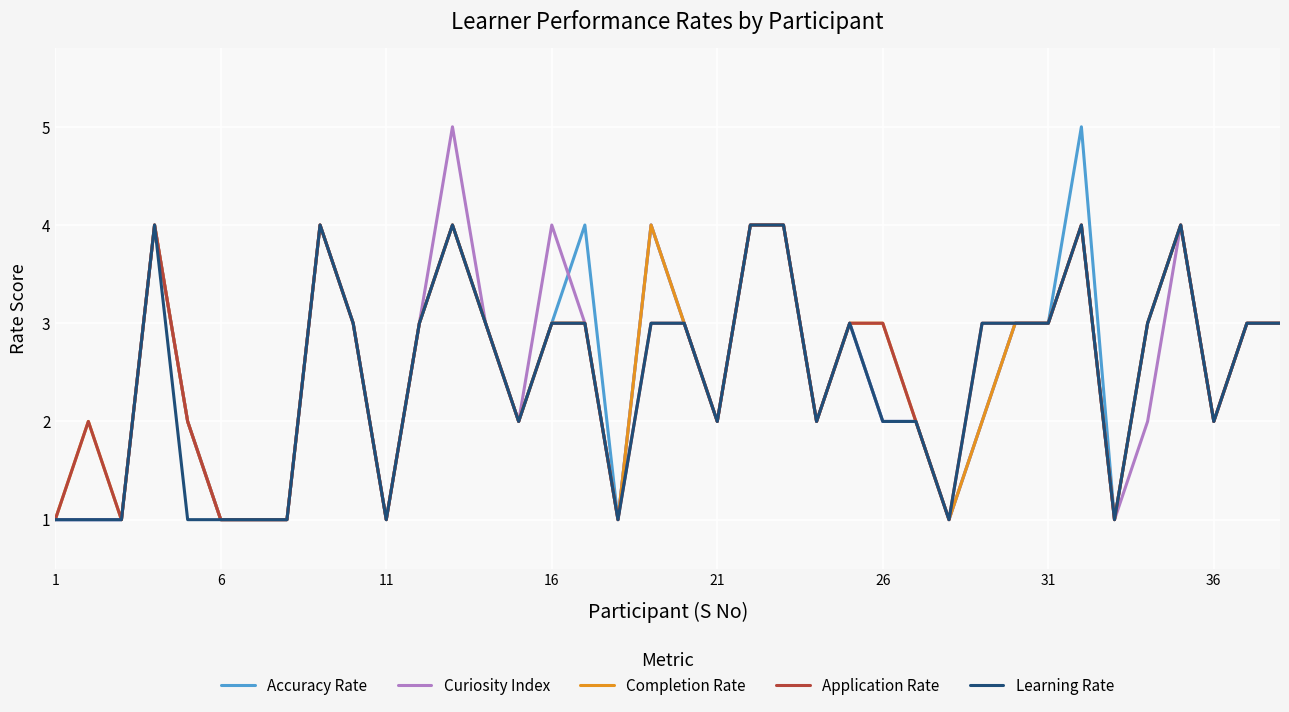

Reading left to right, transcribe all the data shown in this chart.

Accuracy Rate: 1	1	1	4	2	1	1	1	4	3	1	3	4	3	2	3	4	1	4	3	2	4	4	2	3	2	2	1	2	3	3	5	1	3	4	2	3	3
Curiosity Index: 1	1	1	4	2	1	1	1	4	3	1	3	5	3	2	4	3	1	4	3	2	4	4	2	3	2	2	1	2	3	3	4	1	2	4	2	3	3
Completion Rate: 1	2	1	4	2	1	1	1	4	3	1	3	4	3	2	3	3	1	4	3	2	4	4	2	3	3	2	1	2	3	3	4	1	3	4	2	3	3
Application Rate: 1	2	1	4	2	1	1	1	4	3	1	3	4	3	2	3	3	1	3	3	2	4	4	2	3	3	2	1	3	3	3	4	1	3	4	2	3	3
Learning Rate: 1	1	1	4	1	1	1	1	4	3	1	3	4	3	2	3	3	1	3	3	2	4	4	2	3	2	2	1	3	3	3	4	1	3	4	2	3	3